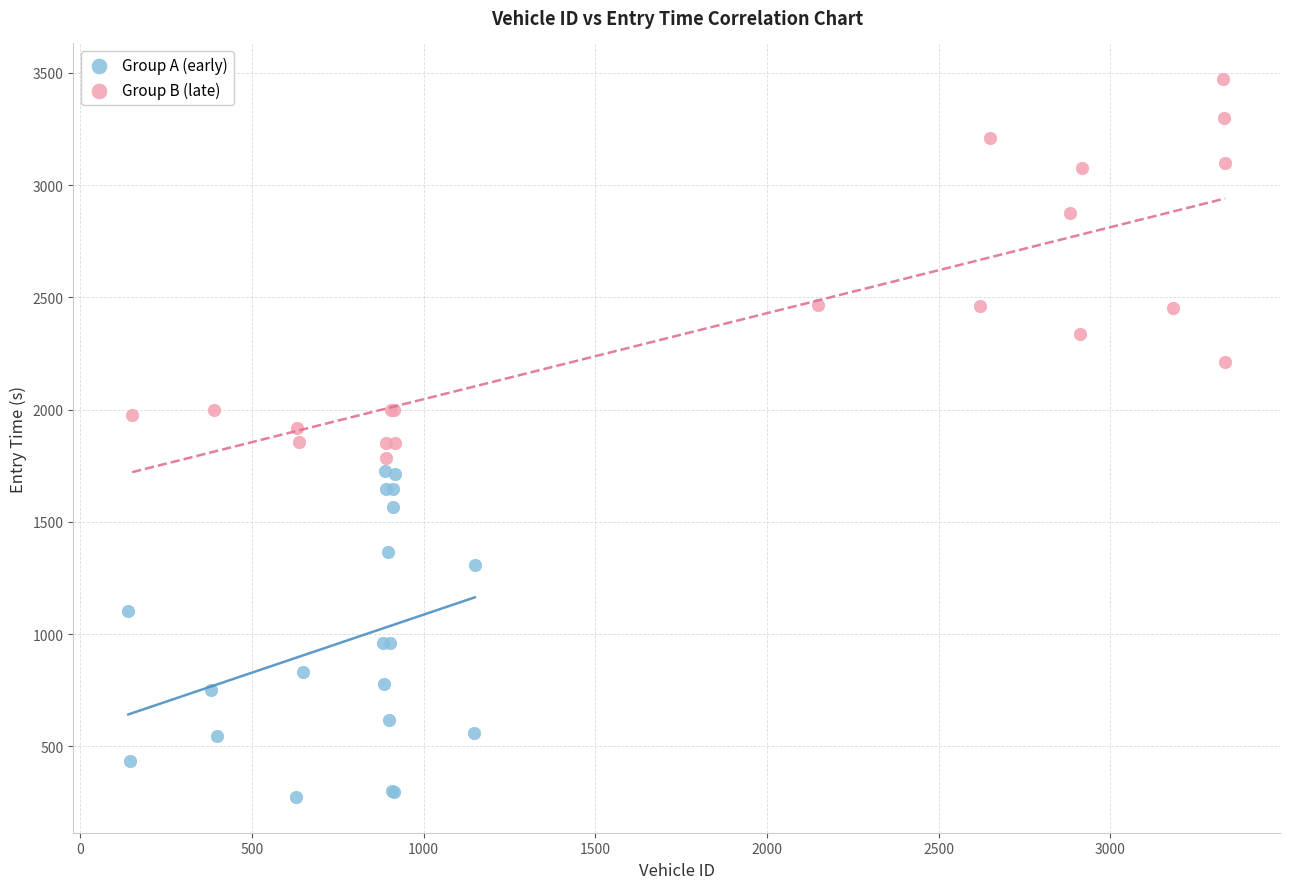

Which series contains the highest Y value?

Group B (late)